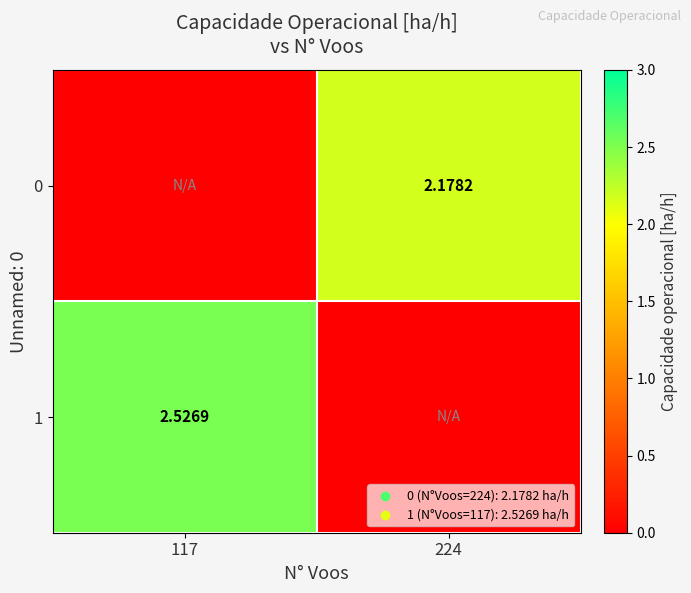

Is the value of 0 at 224 greater than the value of 1 at 117?

No